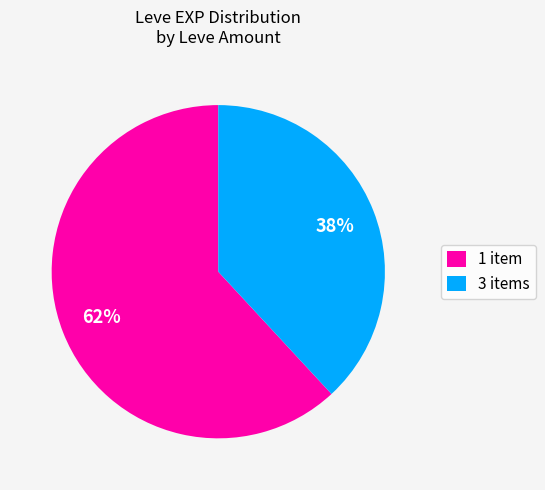

Rank the categories by value from highest to lowest.

1 item, 3 items